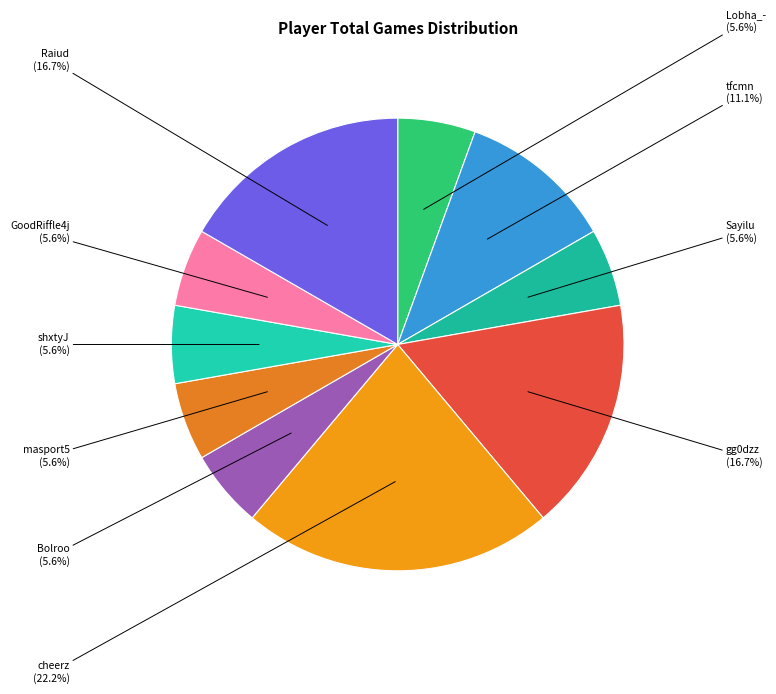

What is the total percentage of Bolroo and cheerz?

27.8%